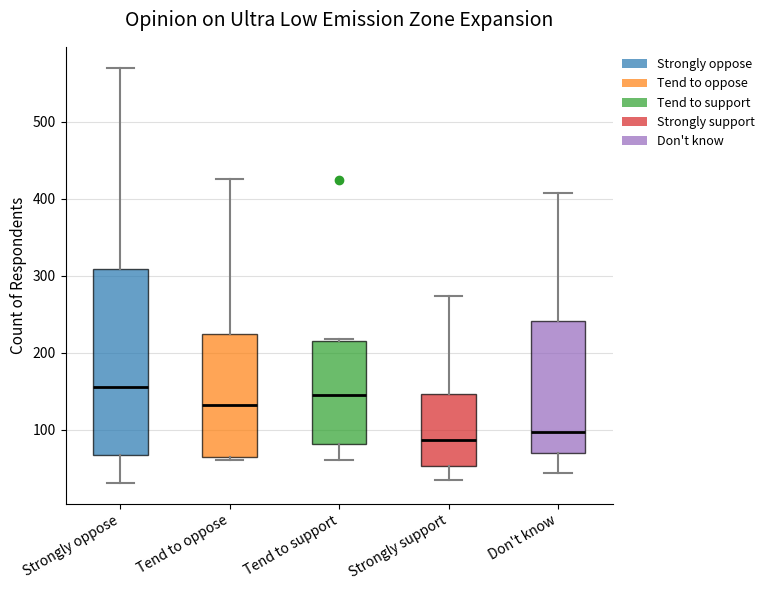

Which box has the highest median line?

Strongly oppose